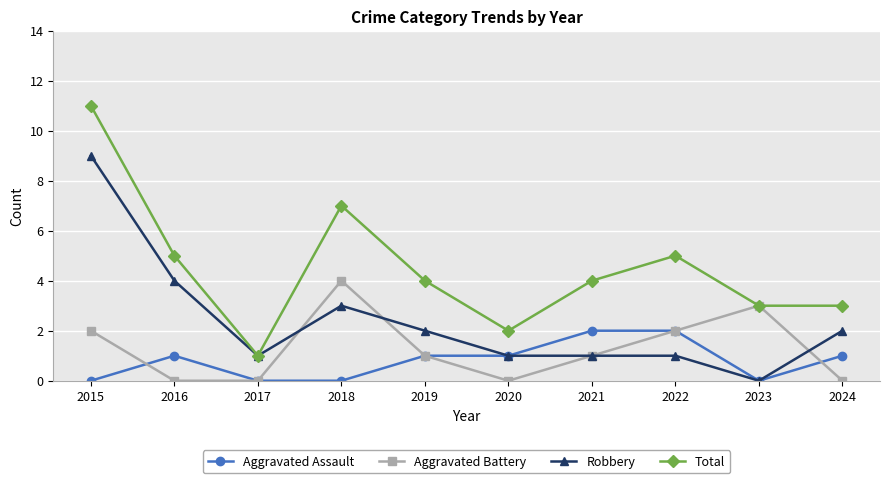

Reading right to left, transcribe all the data shown in this chart.

Aggravated Assault: 1	0	2	2	1	1	0	0	1	0
Aggravated Battery: 0	3	2	1	0	1	4	0	0	2
Robbery: 2	0	1	1	1	2	3	1	4	9
Total: 3	3	5	4	2	4	7	1	5	11